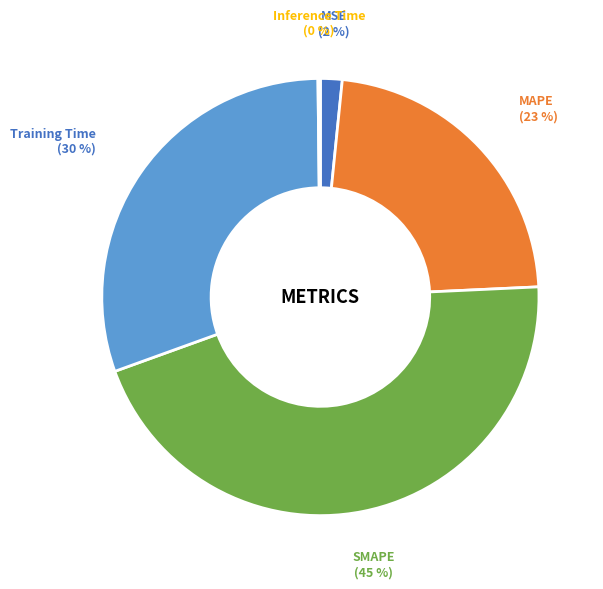

To the nearest percent, what is the average slice percentage?

20%